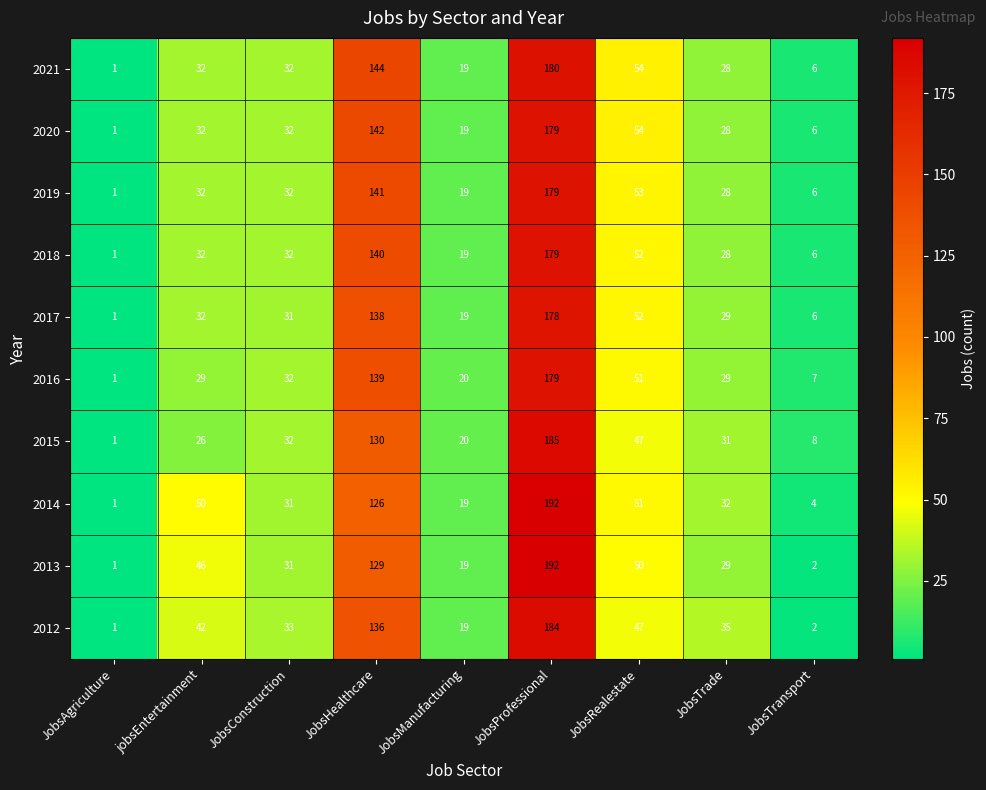

What is the spread (max minus min) of values at JobsRealestate?

7